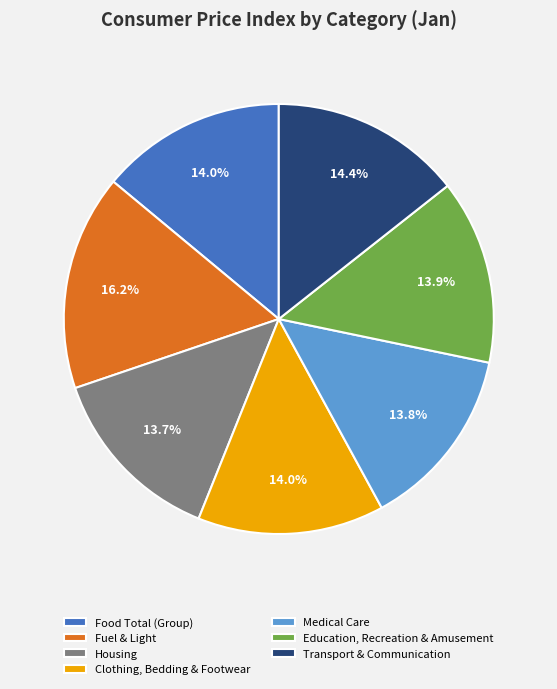

Count the number of slices in the pie.

7